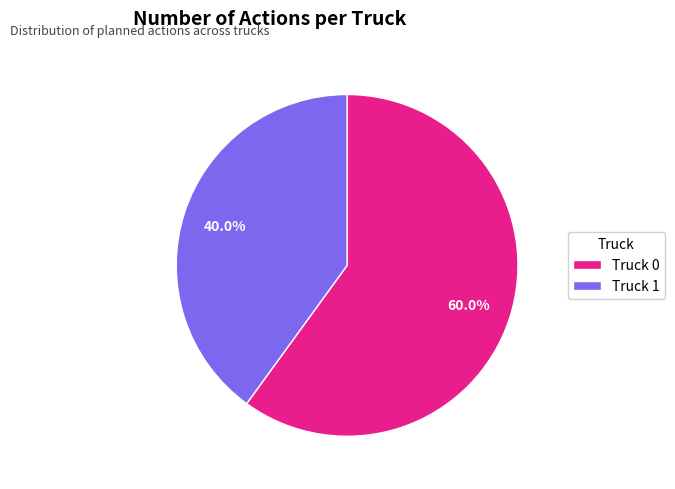

The Truck 1 slice represents 40% of the pie. True or false?

True